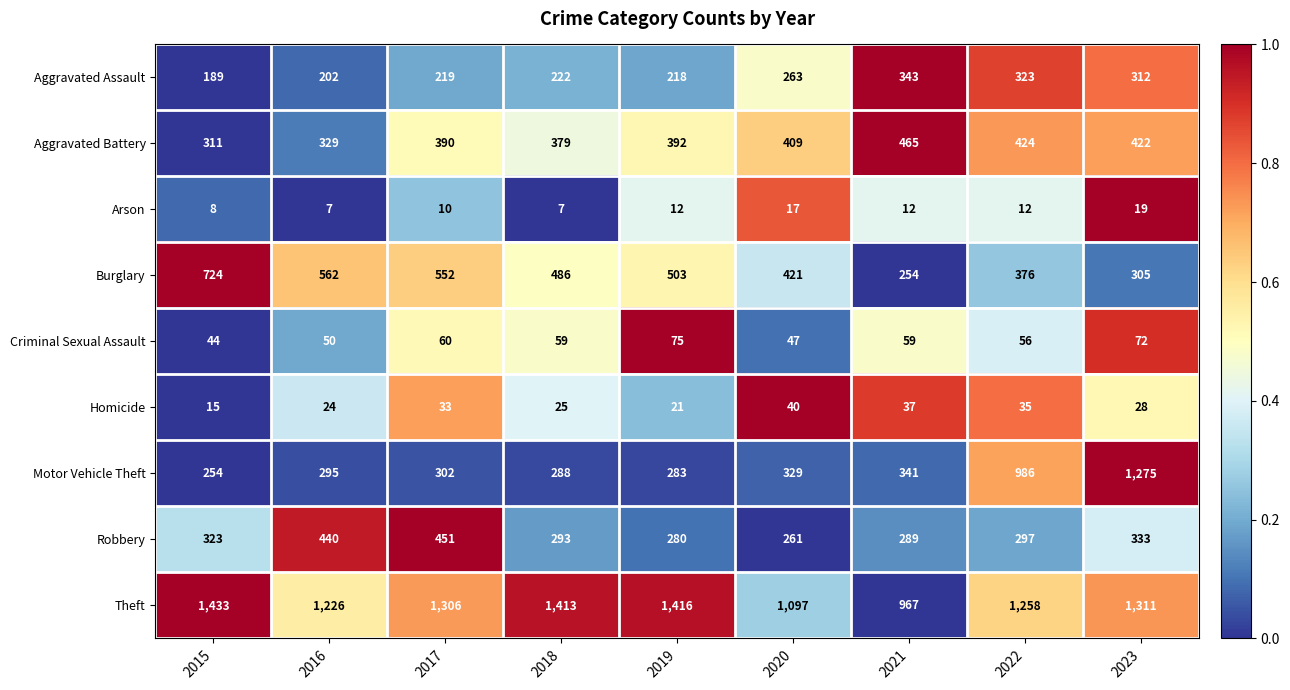

What is the total value across all series at 2015?

3301